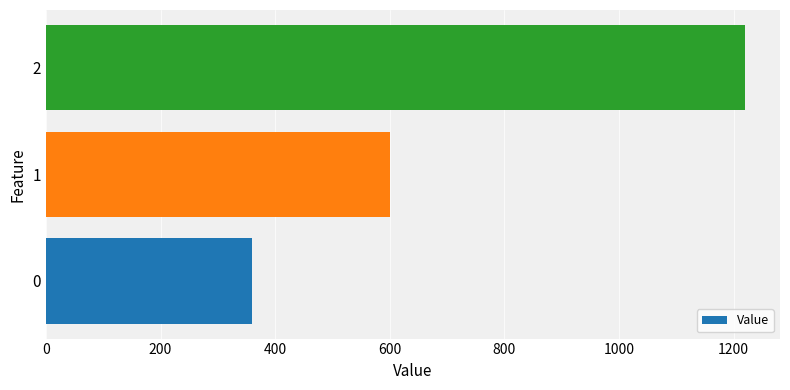

Rank the categories by value from highest to lowest.

2, 1, 0